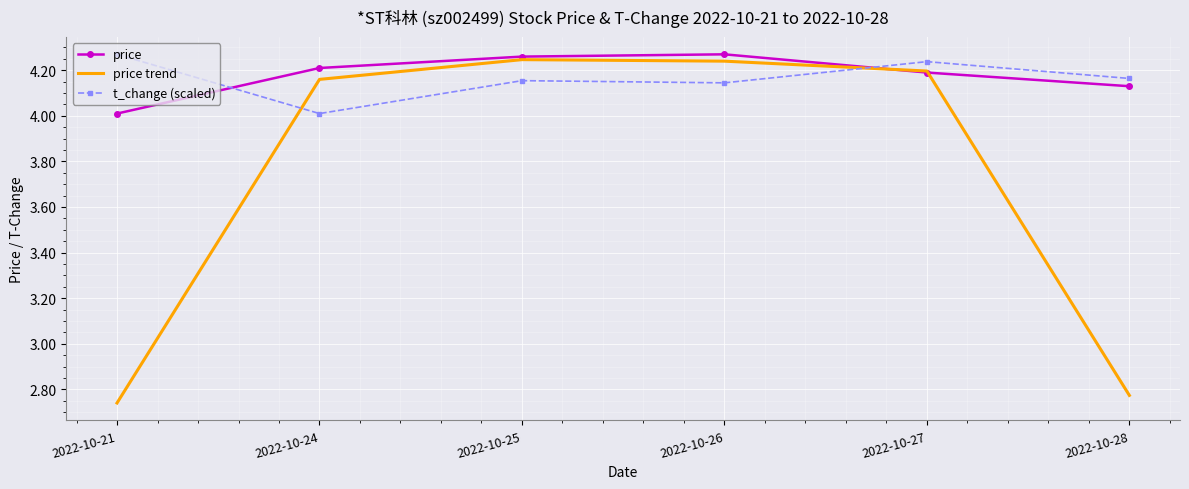

Is the value of price trend at 2022-10-26 greater than the value of t_change (scaled) at 2022-10-26?

Yes